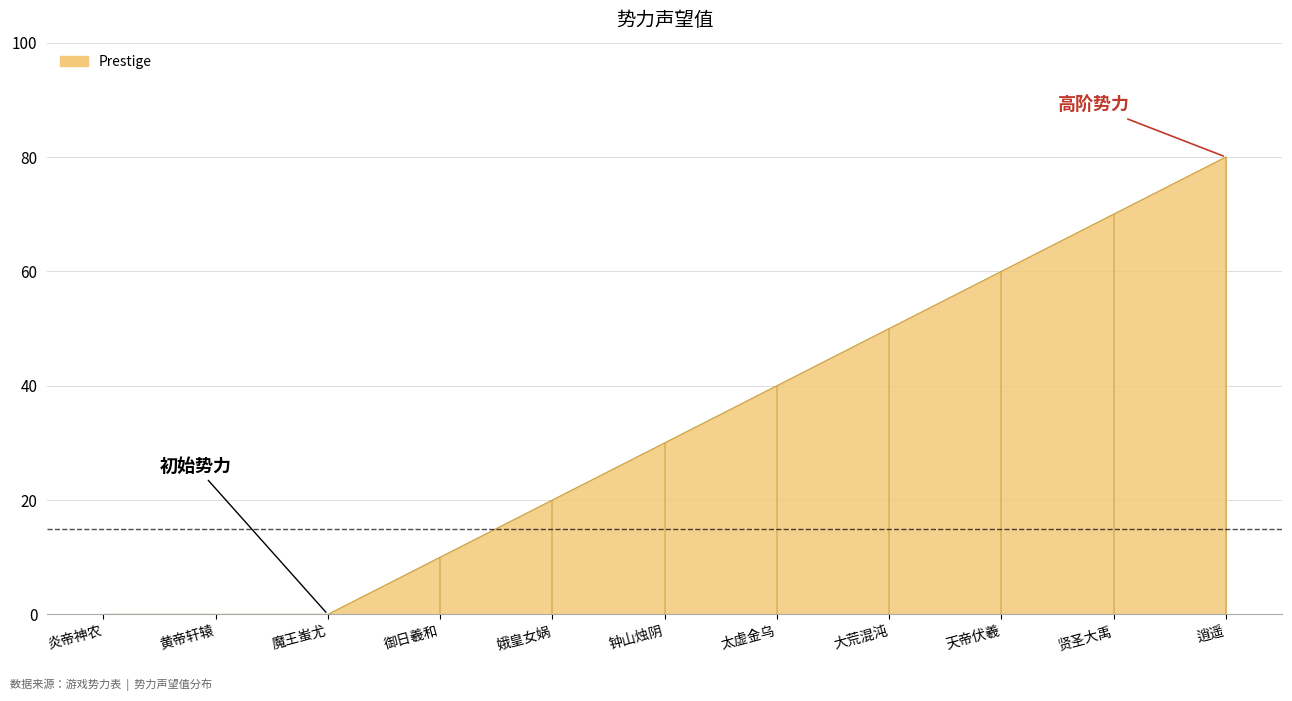

Does the chart display data point markers on the line(s)?

No